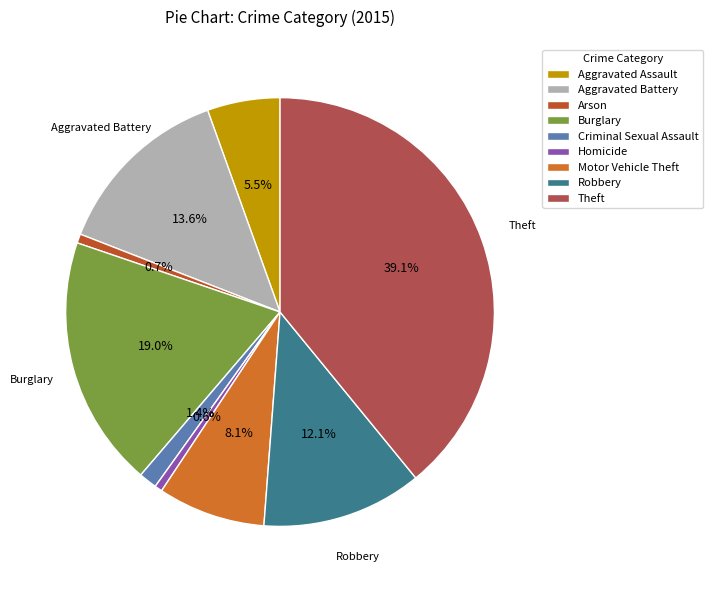

The Arson slice represents 1% of the pie. True or false?

True